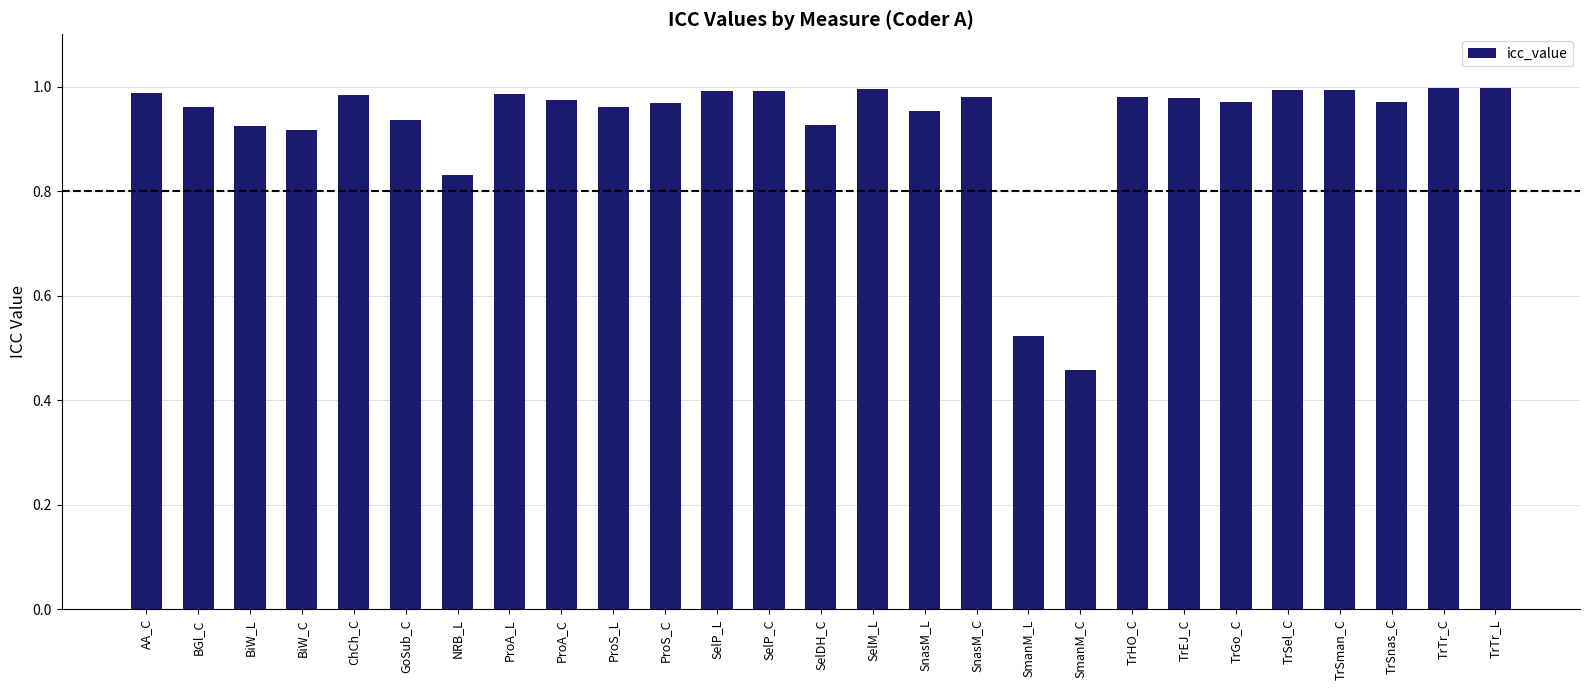

True or false: the data shows 1.0 at ProS_L.

True